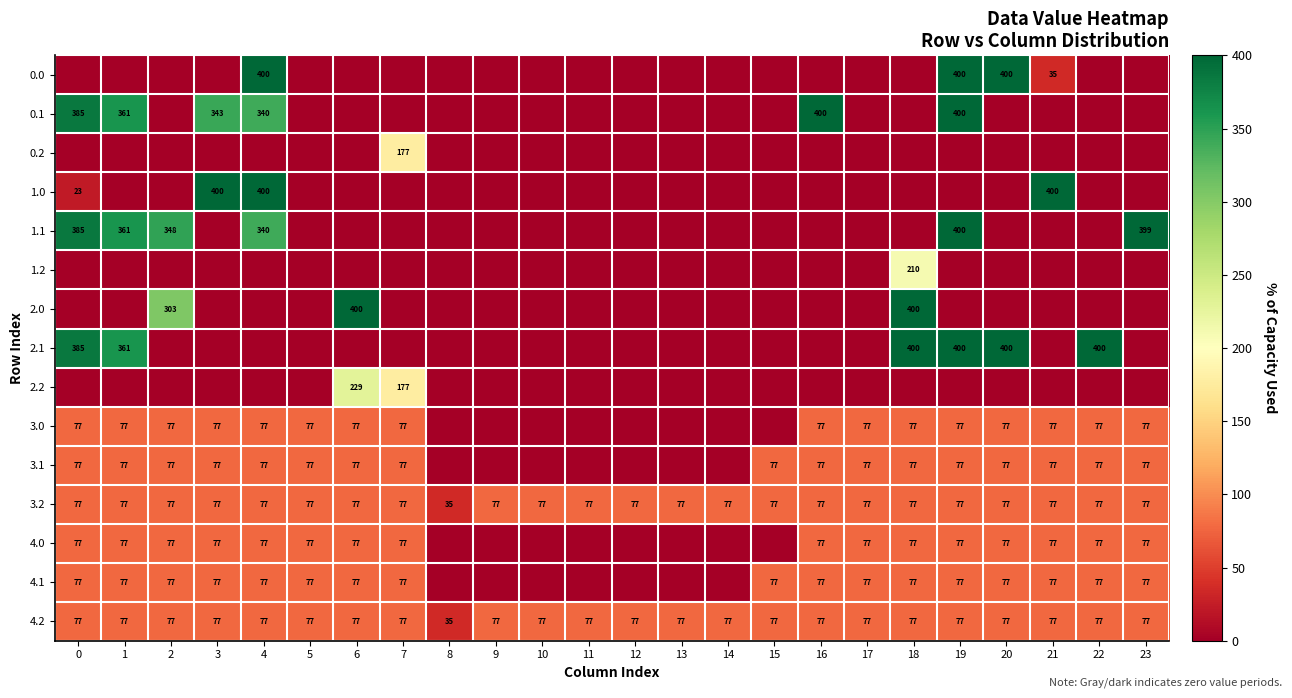

What is the difference between the maximum and minimum values in the 4.2 series?

42